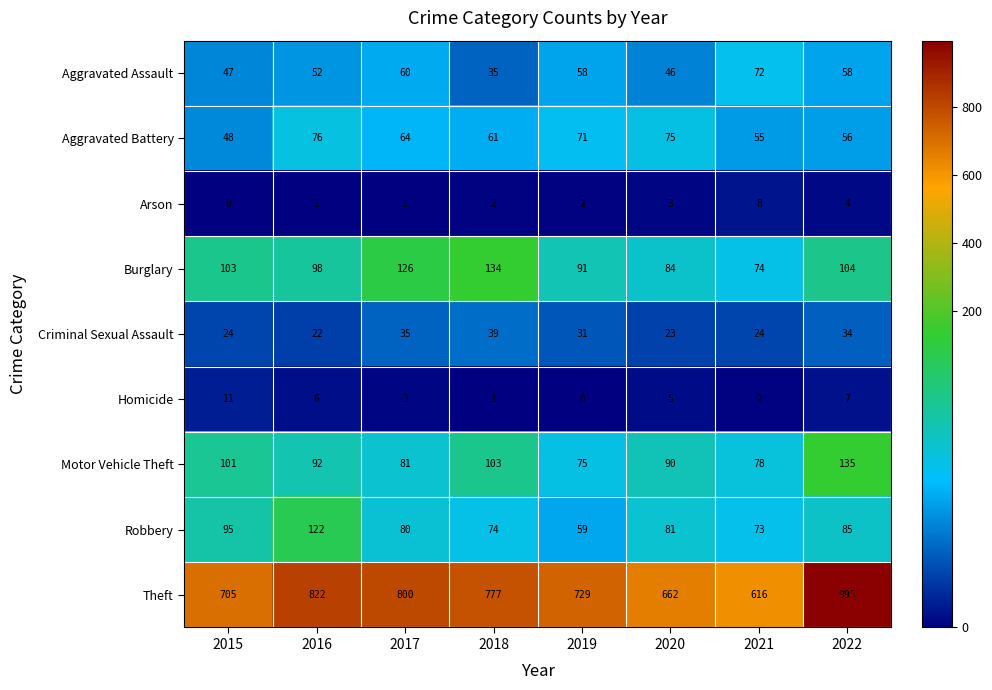

What is the approximate value of Robbery at 2019?

59